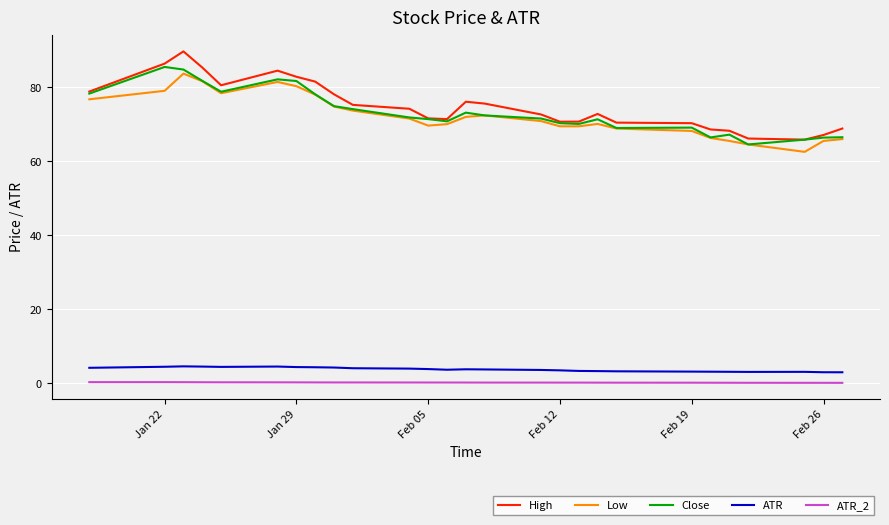

What is the minimum value for ATR?

3.0